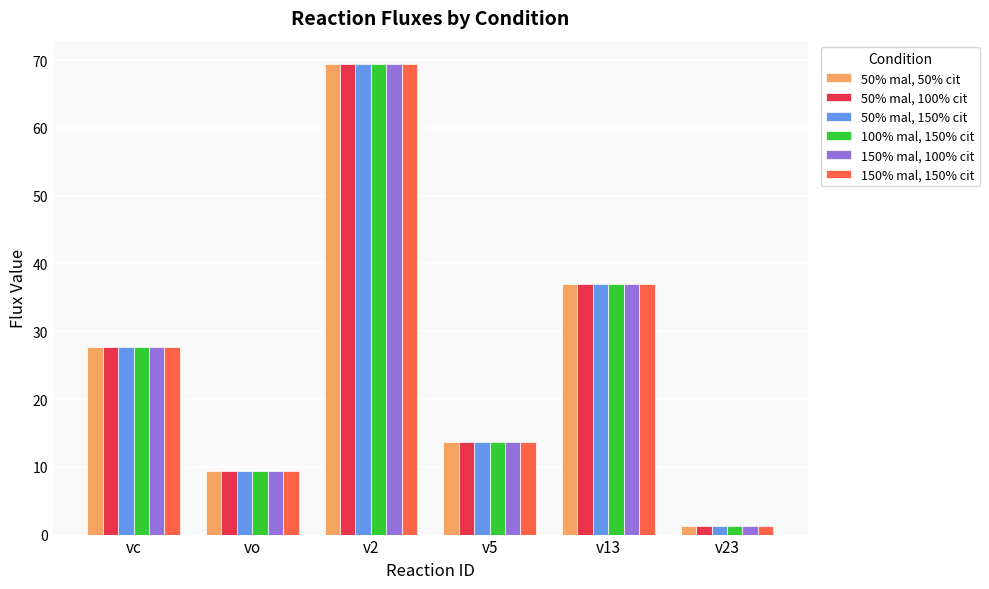

Reading left to right, what are all the values shown in this chart?

50% mal, 50% cit: vc=27.7	vo=9.3	v2=69.4	v5=13.7	v13=37.0	v23=1.3
50% mal, 100% cit: vc=27.7	vo=9.3	v2=69.4	v5=13.7	v13=37.0	v23=1.3
50% mal, 150% cit: vc=27.7	vo=9.3	v2=69.4	v5=13.7	v13=37.0	v23=1.3
100% mal, 150% cit: vc=27.7	vo=9.3	v2=69.4	v5=13.7	v13=37.0	v23=1.3
150% mal, 100% cit: vc=27.7	vo=9.3	v2=69.4	v5=13.7	v13=37.0	v23=1.3
150% mal, 150% cit: vc=27.7	vo=9.3	v2=69.4	v5=13.7	v13=37.0	v23=1.3